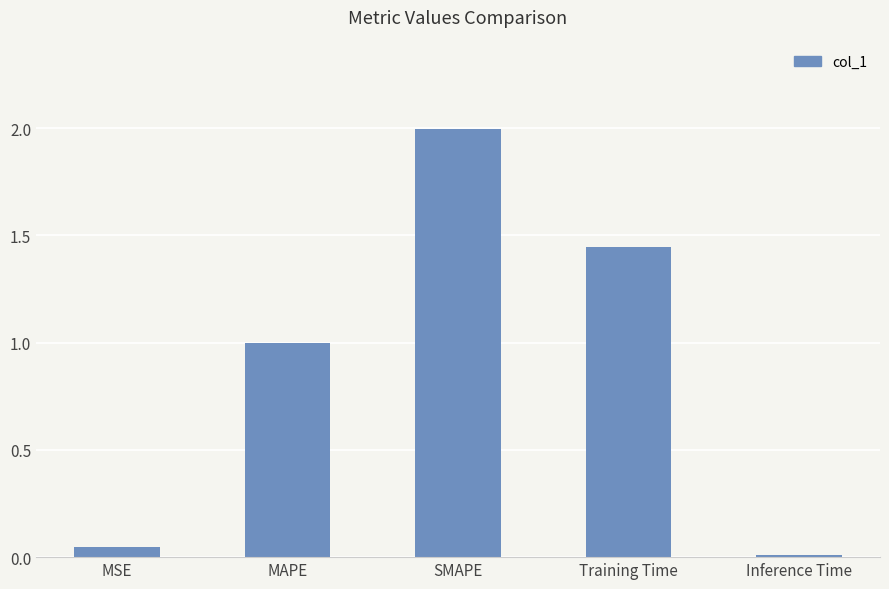

Rank the categories by value from lowest to highest.

Inference Time, MSE, MAPE, Training Time, SMAPE